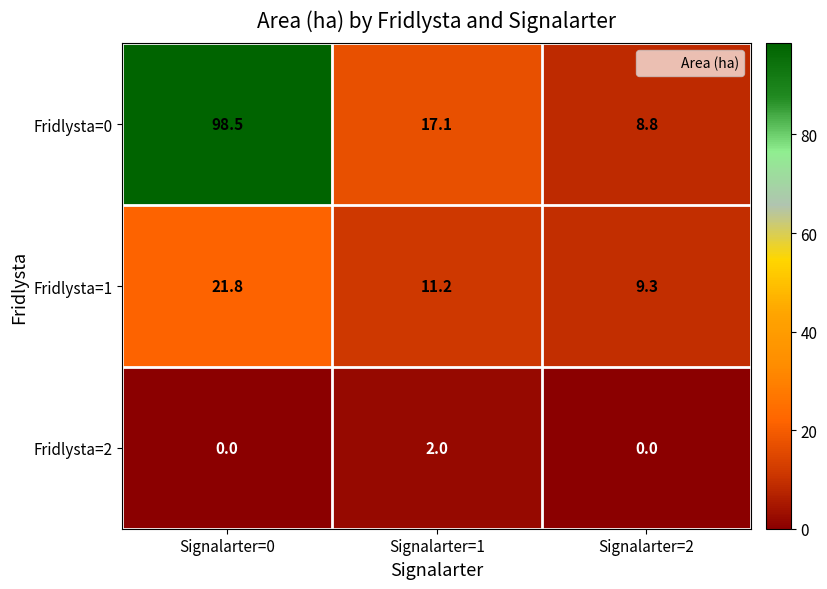

The Fridlysta=0 series shows 17.1 at Signalarter=1. True or false?

True